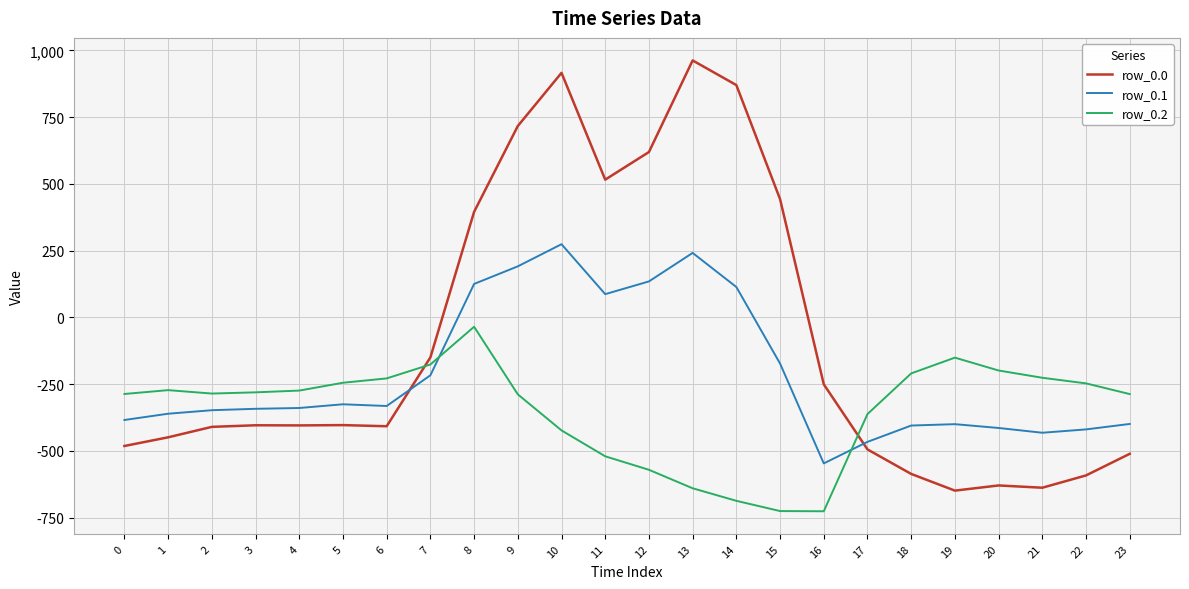

True or false: row_0.1 and row_0.2 cross at least once.

True